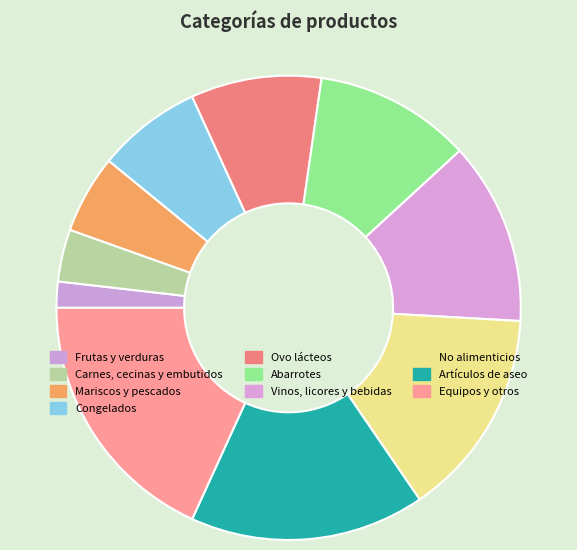

To the nearest percent, what portion does Vinos, licores y bebidas represent?

13%